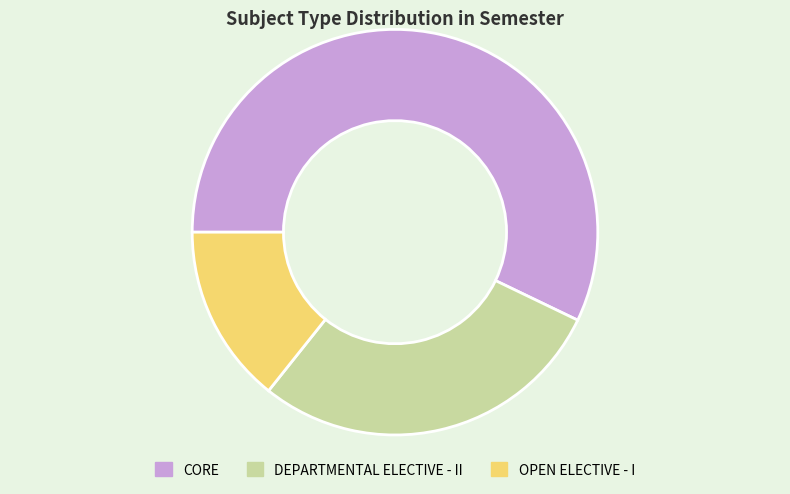

Count the number of slices in the pie.

3